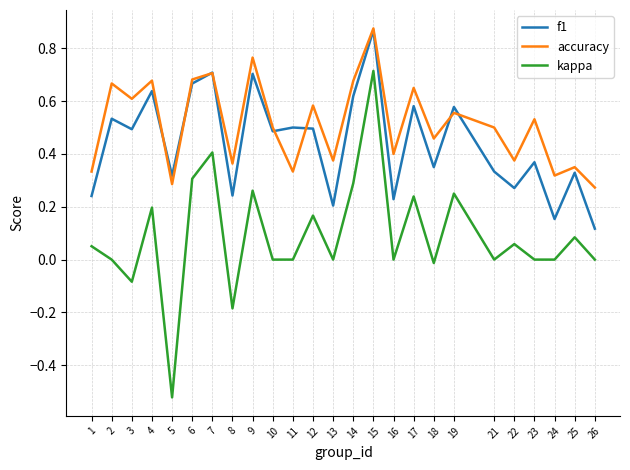

List the series in order of their overall mean, lowest first.

kappa, f1, accuracy